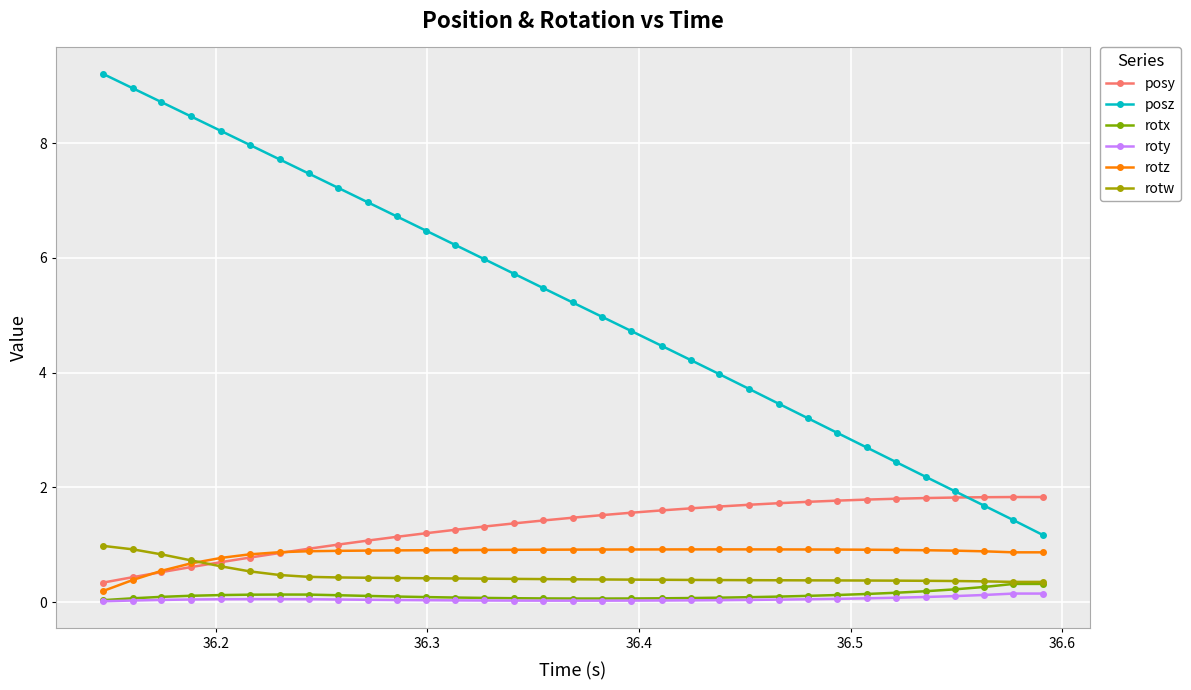

What is the value of the posy point at the 31st from the left?

1.8